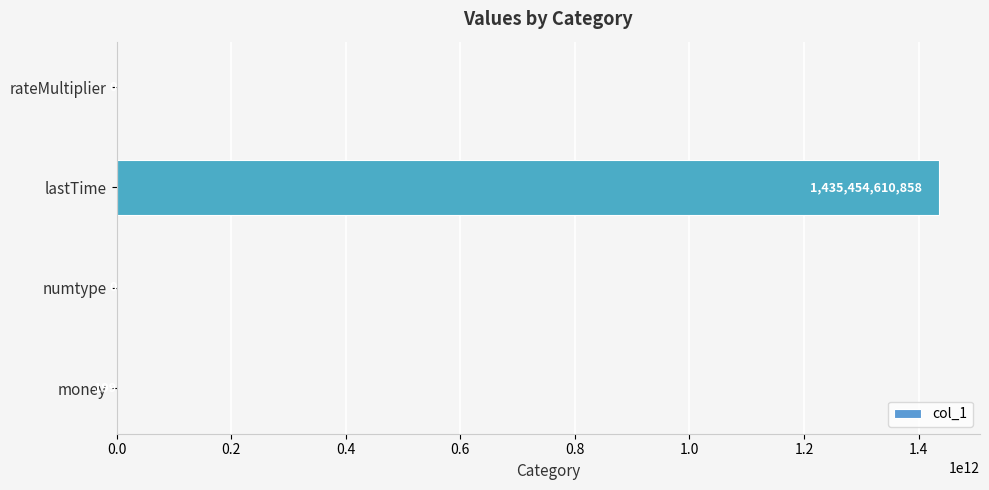

What is the change in value from money to numtype?

-199